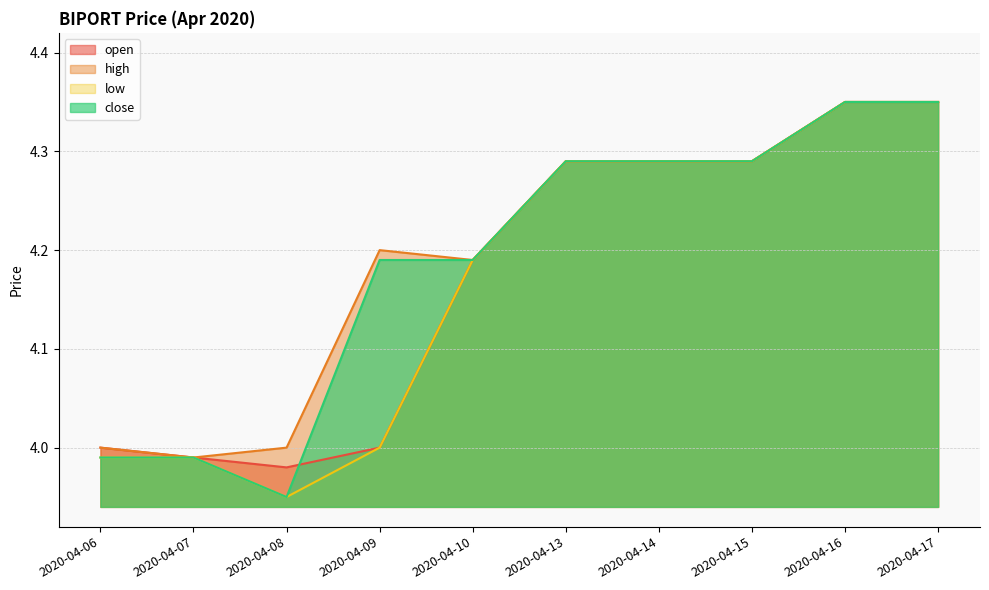

At which label does close first exceed 4?

2020-04-09